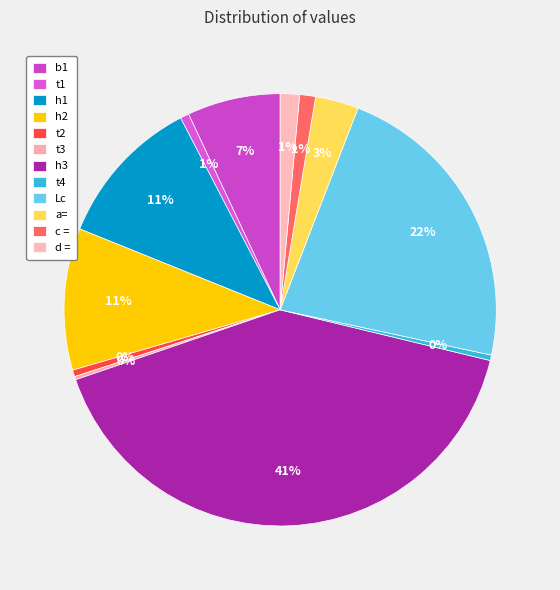

To the nearest percent, what is the average slice percentage?

8%